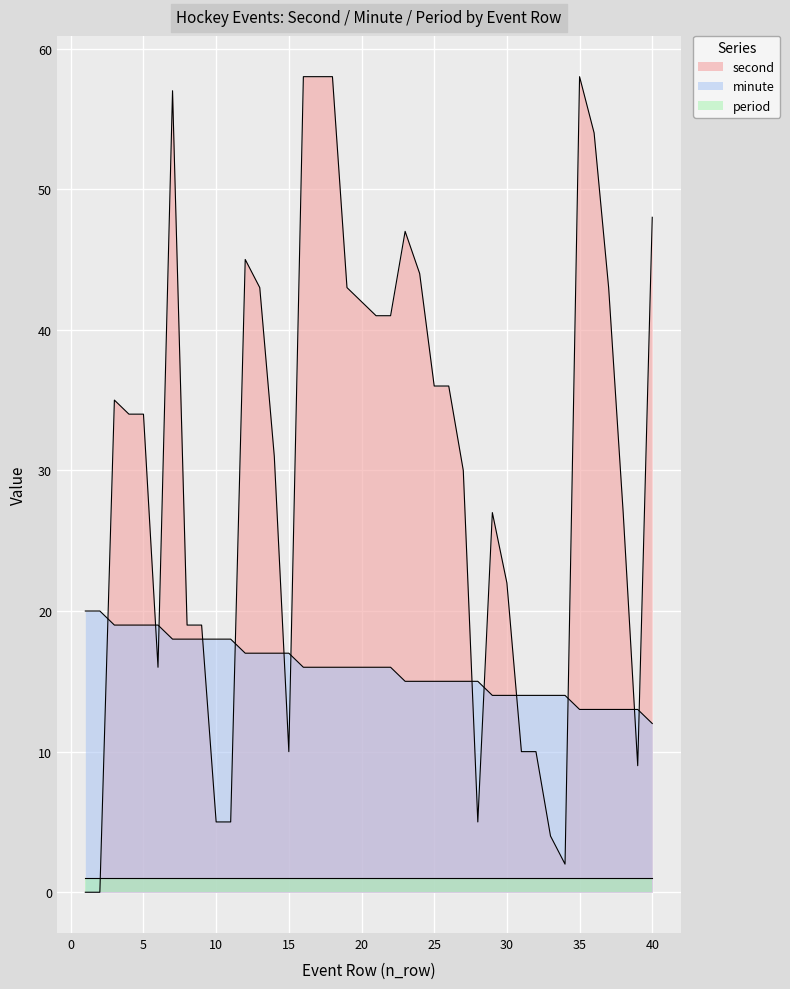

Is it true that second equals 35 at 30?

False